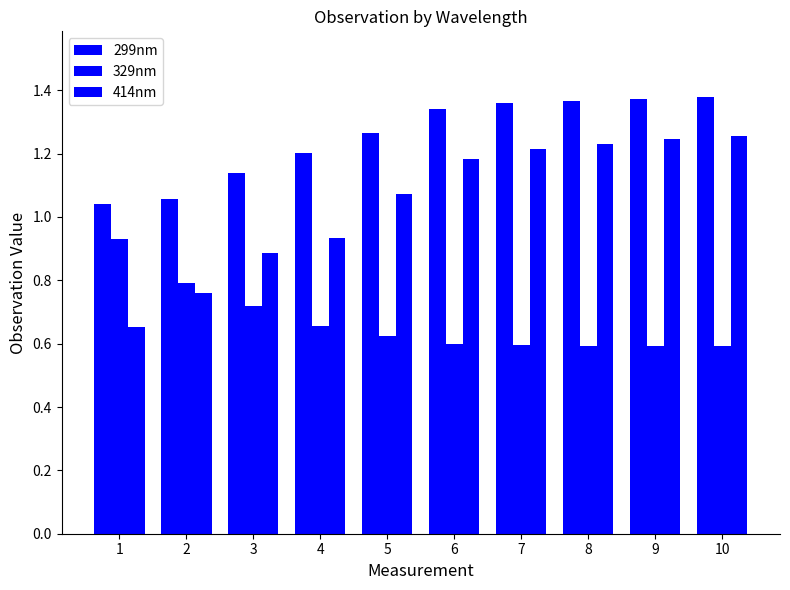

What is the value of the 329nm bar at the 7th from the left?

0.6